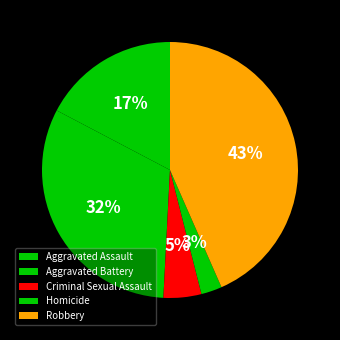

To the nearest percent, what portion does Aggravated Assault represent?

17%